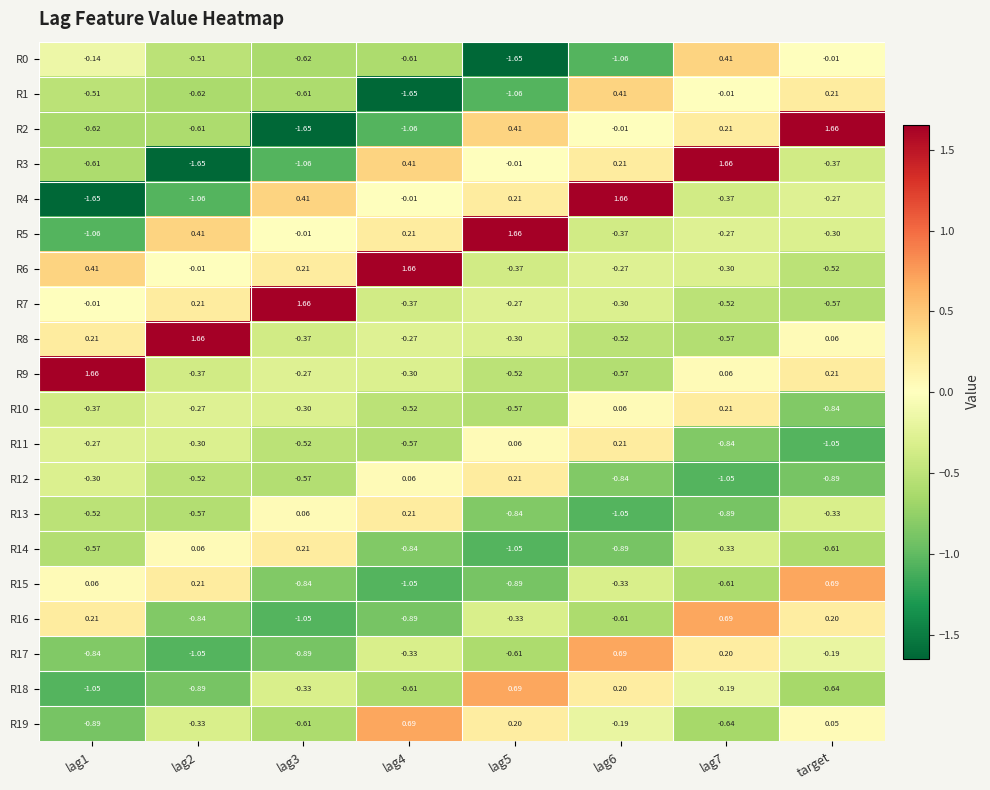

Is the value of R4 at lag5 greater than the value of R10 at lag2?

Yes